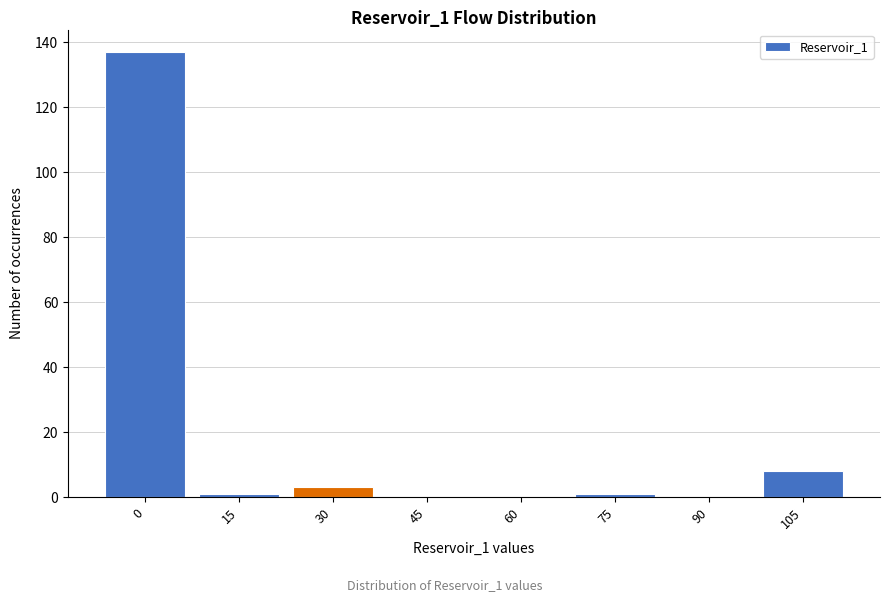

Reading left to right, what are all the values shown in this chart?

0=137	15=1	30=3	45=0	60=0	75=1	90=0	105=8